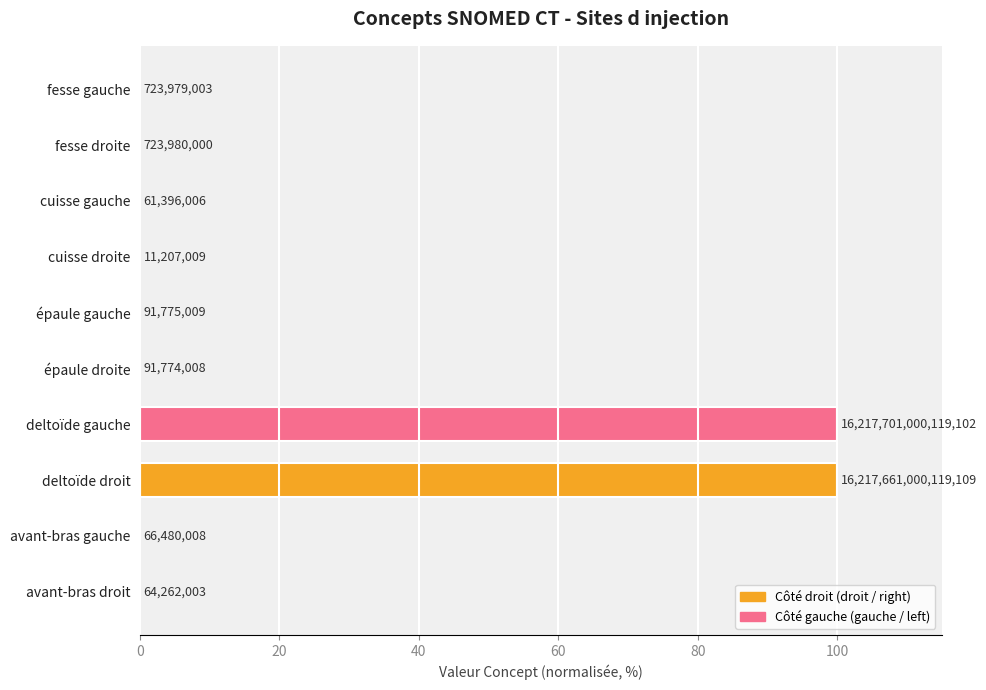

What is the difference between the maximum and minimum values?

100.0